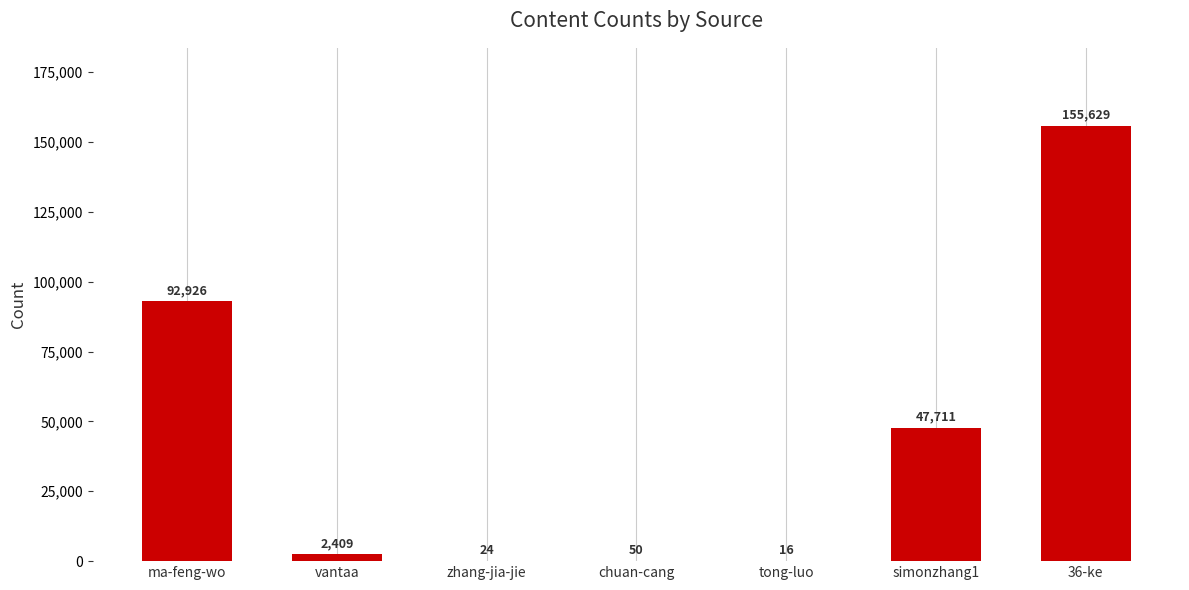

What is the sum of the values at zhang-jia-jie and simonzhang1?

47735